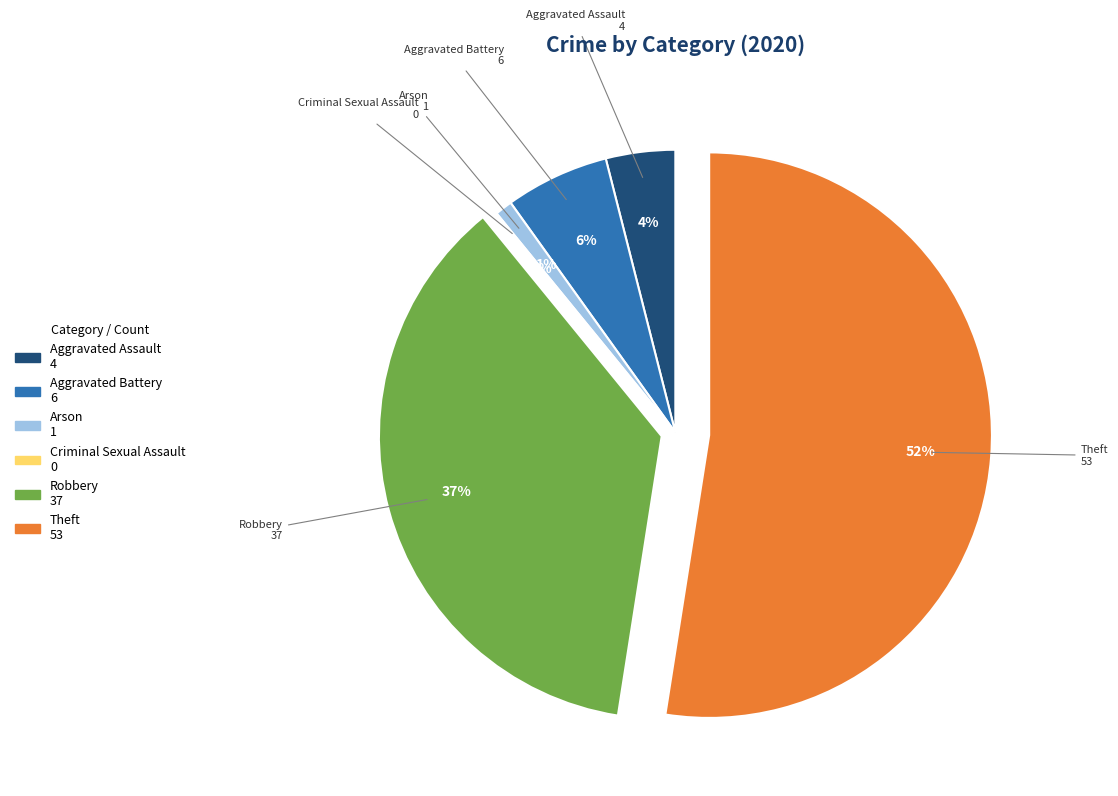

How many slices are in this pie chart?

6